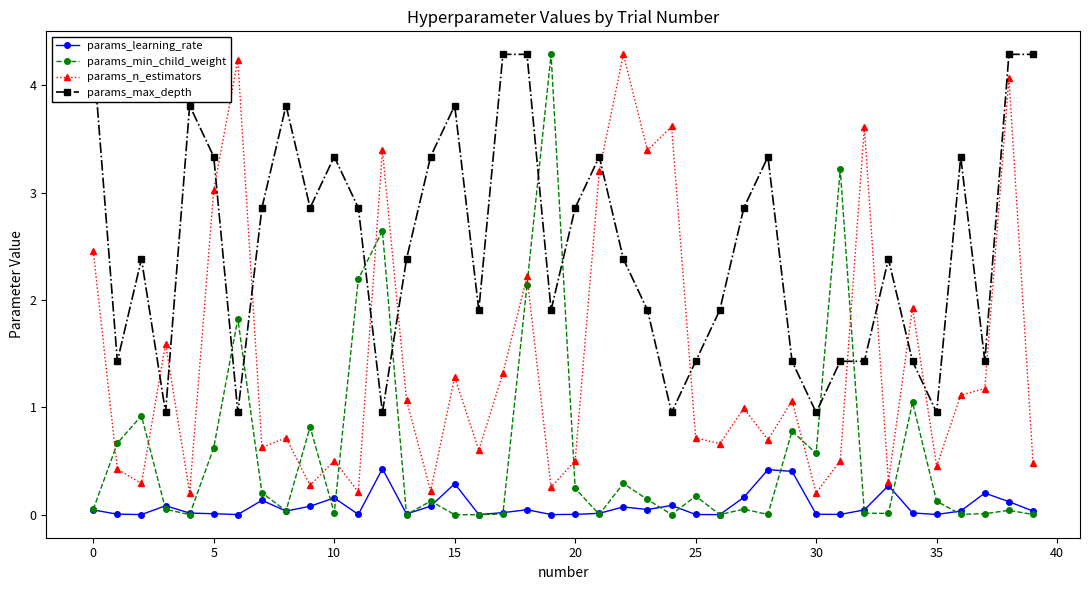

At which category is the sum across all series the highest?

18